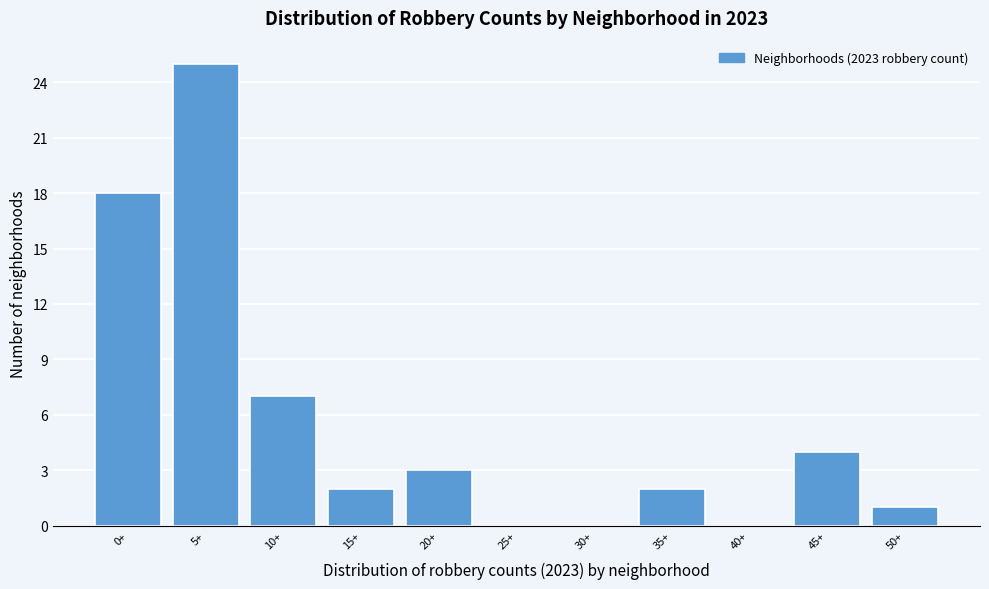

Reading right to left, what are all the values shown in this chart?

50+=1	45+=4	40+=0	35+=2	30+=0	25+=0	20+=3	15+=2	10+=7	5+=25	0+=18